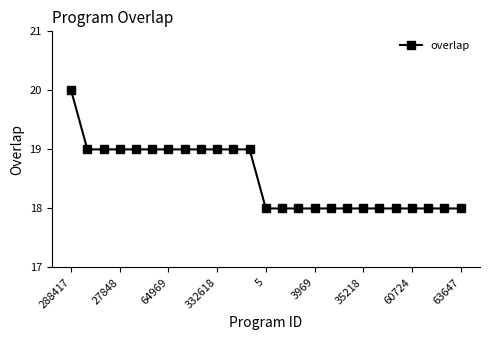

Is this an area chart (filled region under the line)?

No